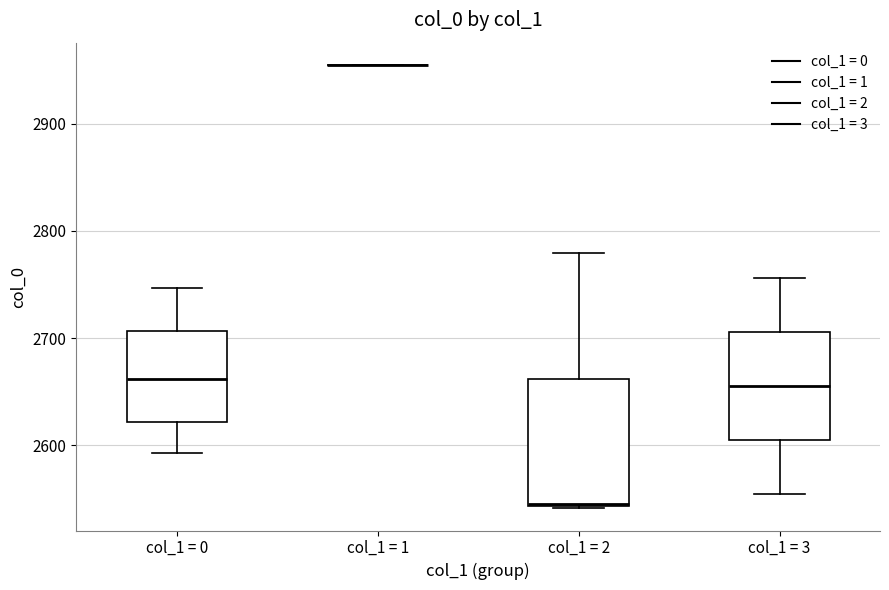

Where is the upper edge of the box for col_1 = 2 on the y-axis? The values are not printed on the chart, so give them approximately, as read against the axis.

2660